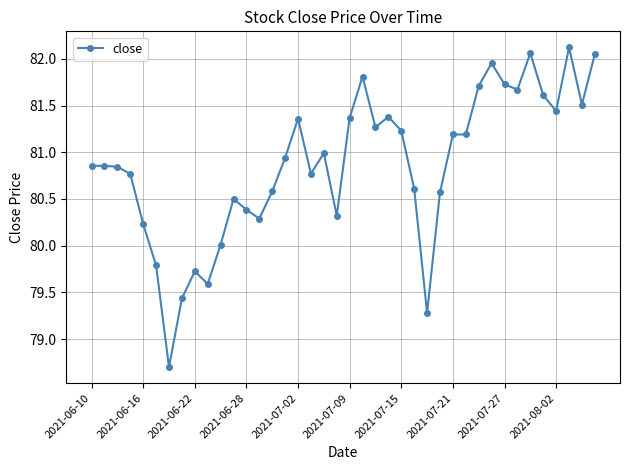

What is the sum of all values?

3234.7